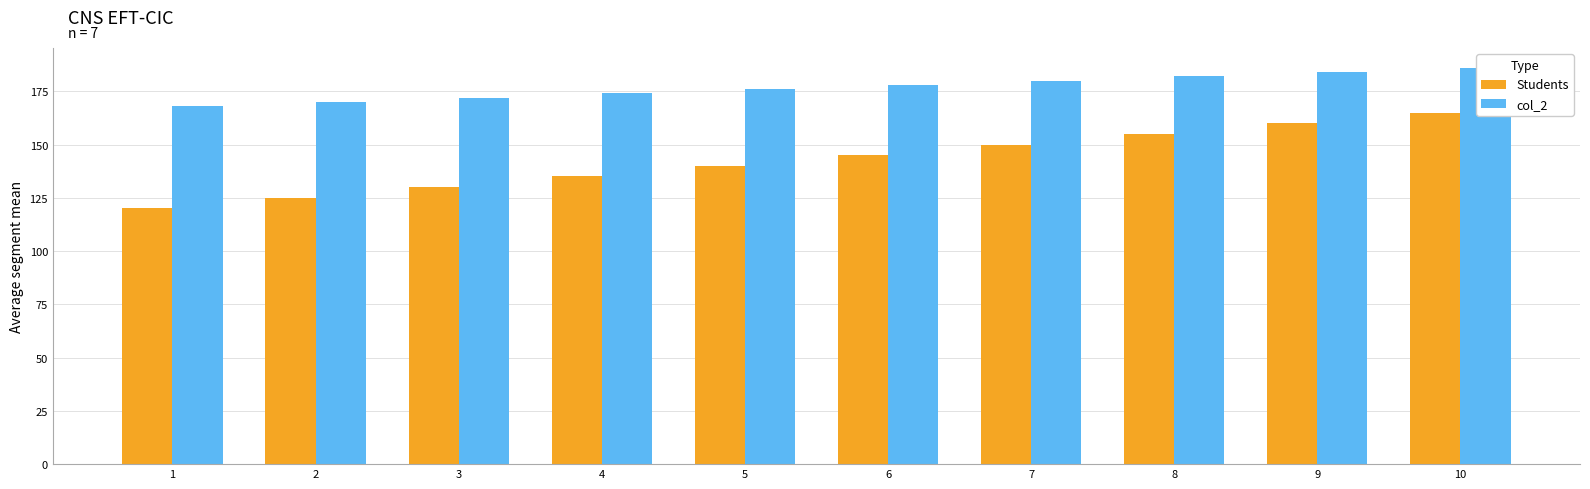

What is the sum of the col_2 values at 2 and 10?

356